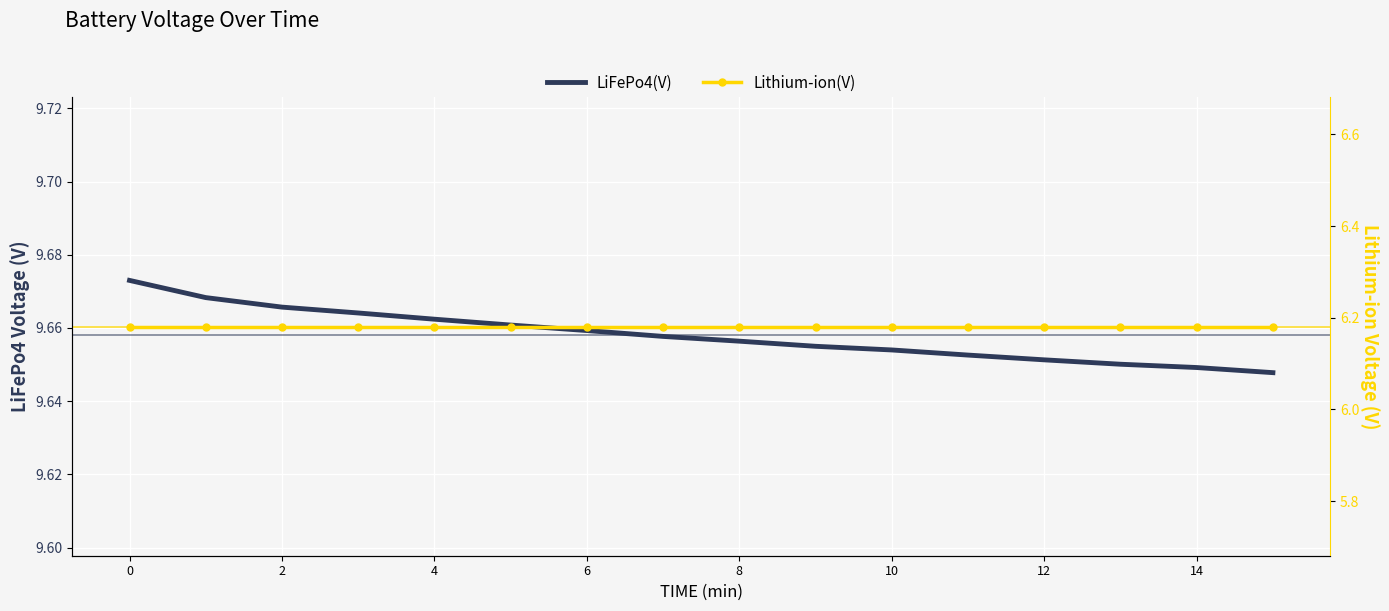

Is the value of Lithium-ion(V) at 8 greater than the value of LiFePo4(V) at 10?

No